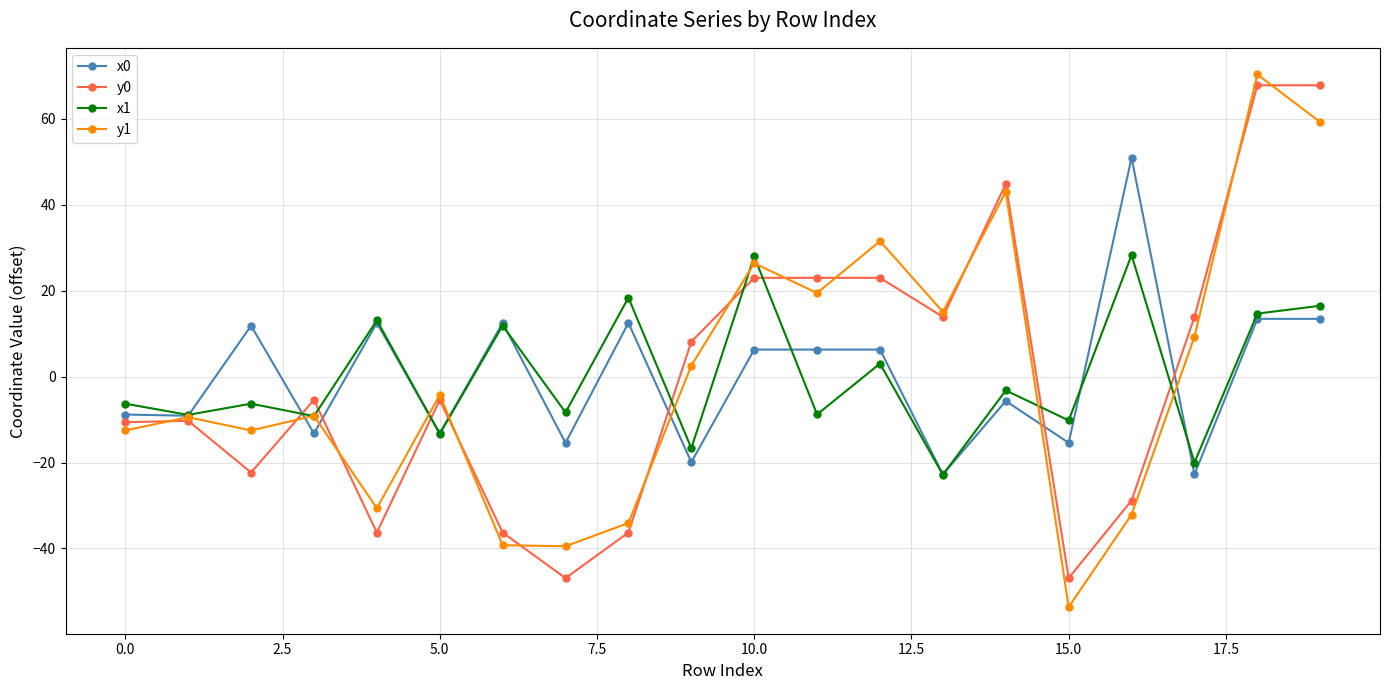

True or false: y1 and x0 cross at least once.

True